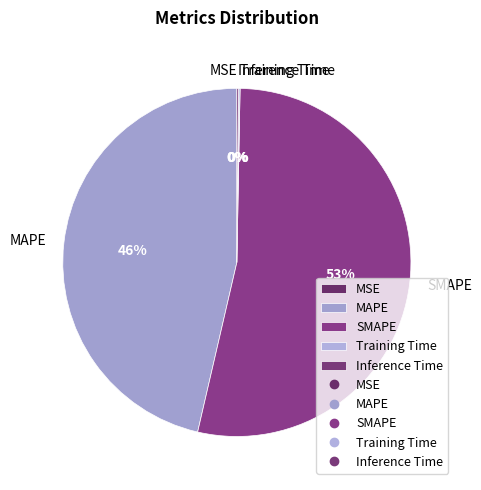

To the nearest percent, what percentage of the pie is MAPE?

46%